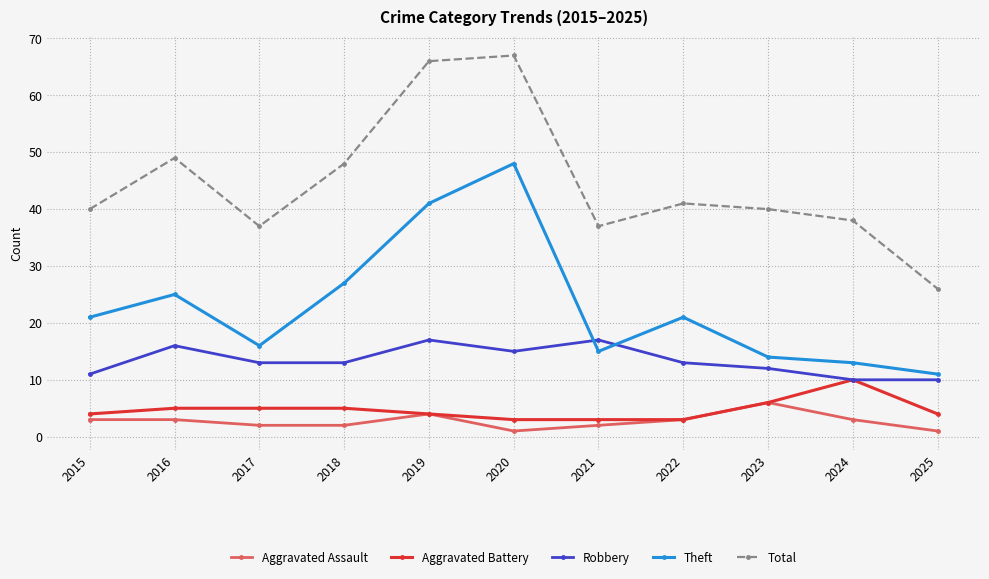

True or false: Total has more than 2 interior local peaks.

True